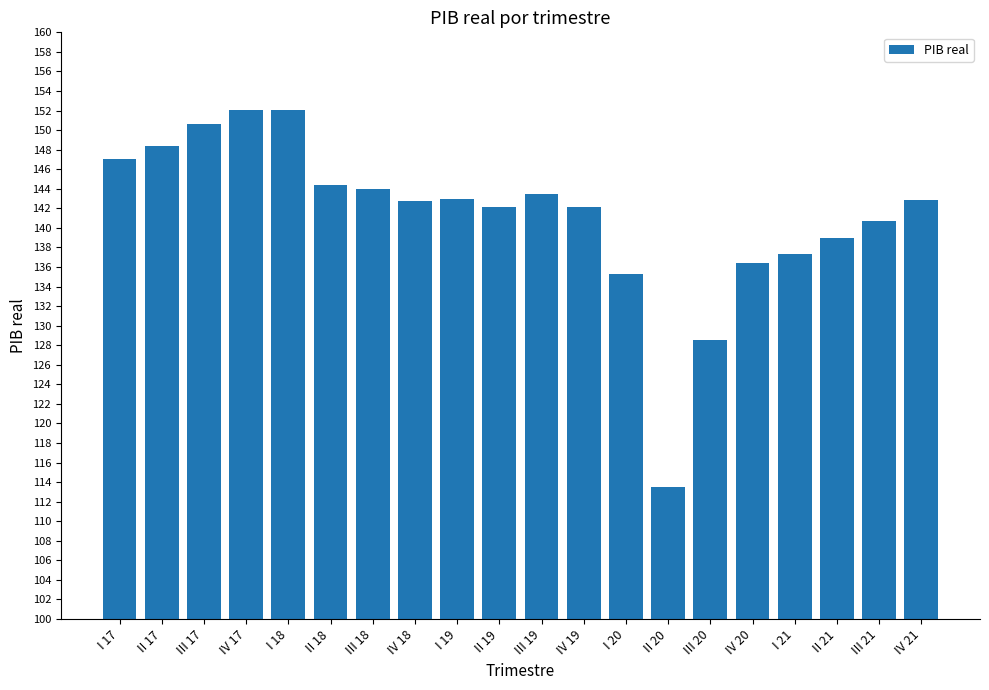

What is the value of the 1st bar from the left?

147.0